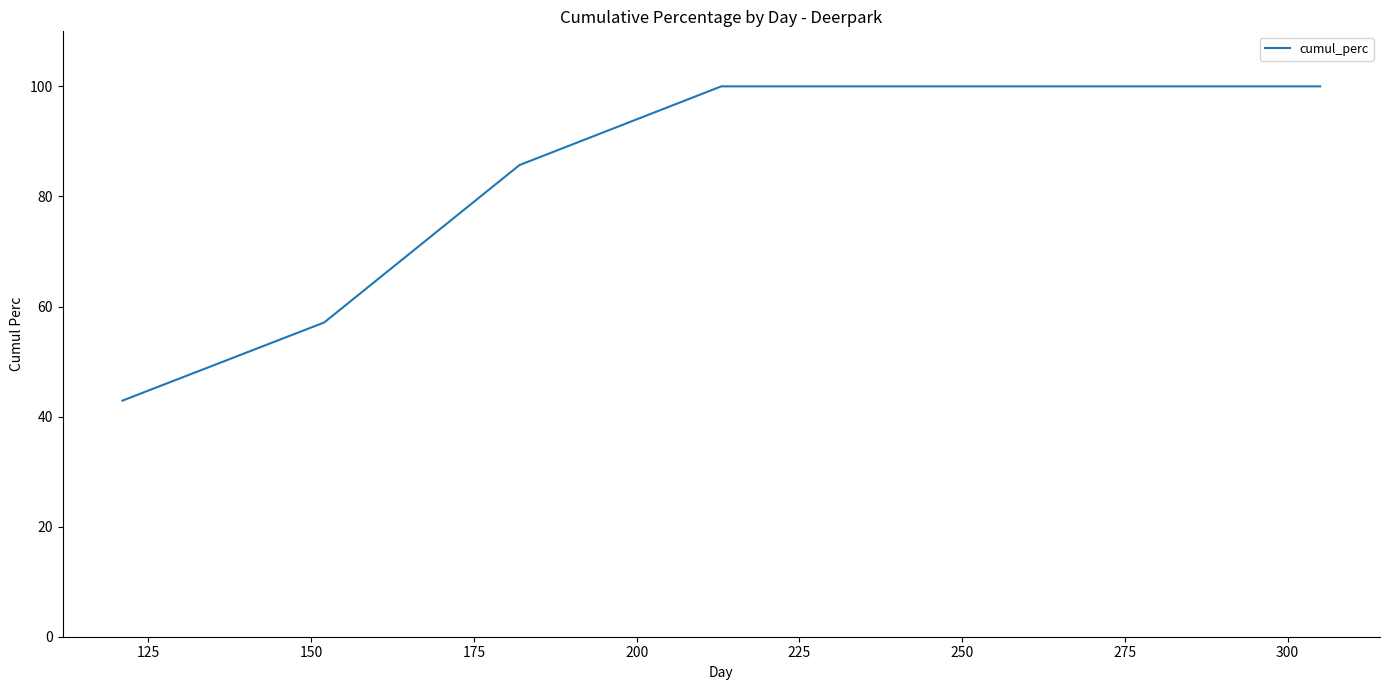

What is the difference between the maximum and minimum values?

57.1